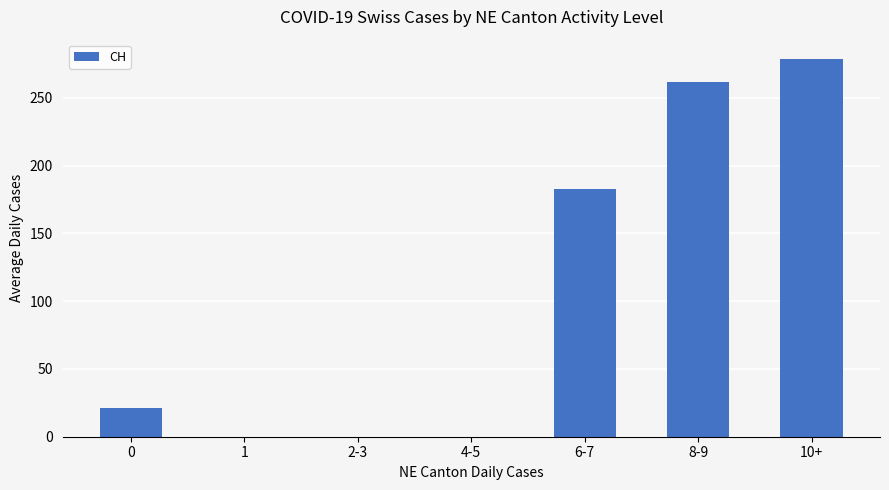

What is the sum of all values?

744.5